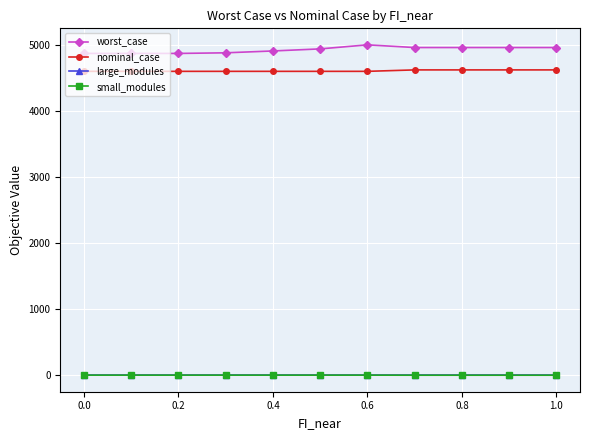

True or false: worst_case has more than 0 points higher than both neighbors.

True